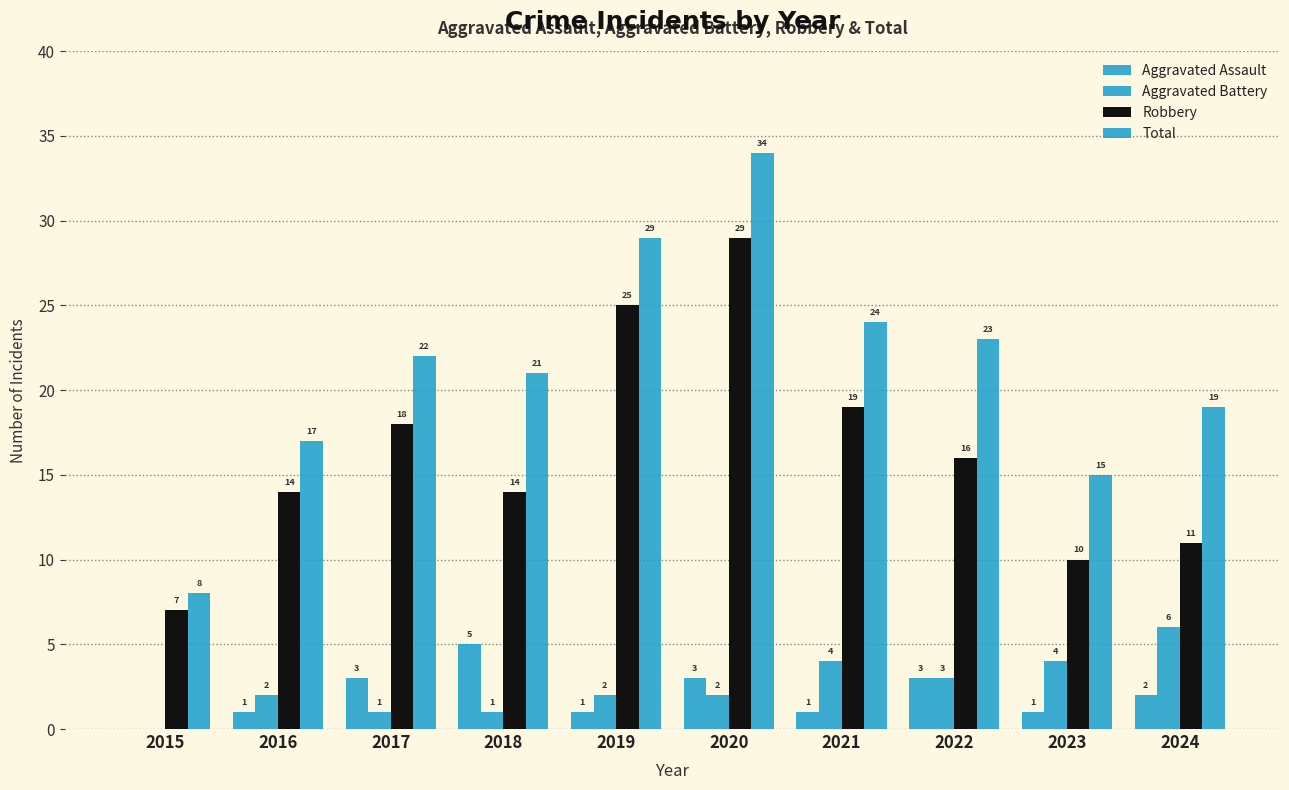

Are the bars horizontal?

No